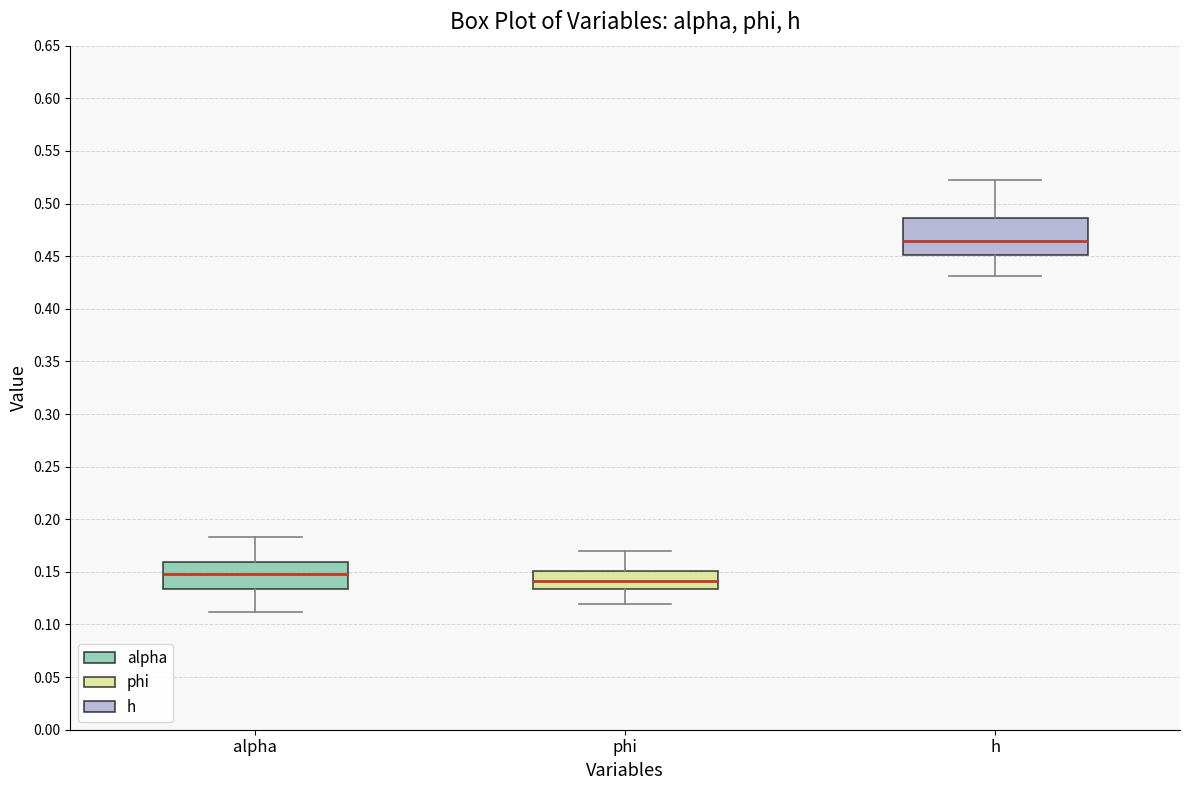

Reading left to right, transcribe this box plot: for each box, give where its median line is, the range the box spans, and where its two whiskers end, as read against the y-axis. The values are not printed on the chart, so give them approximately, as read against the axis.

alpha: median 0.150, box 0.135 to 0.160, whiskers 0.110 to 0.185
phi: median 0.140, box 0.135 to 0.150, whiskers 0.120 to 0.170
h: median 0.465, box 0.450 to 0.485, whiskers 0.430 to 0.520